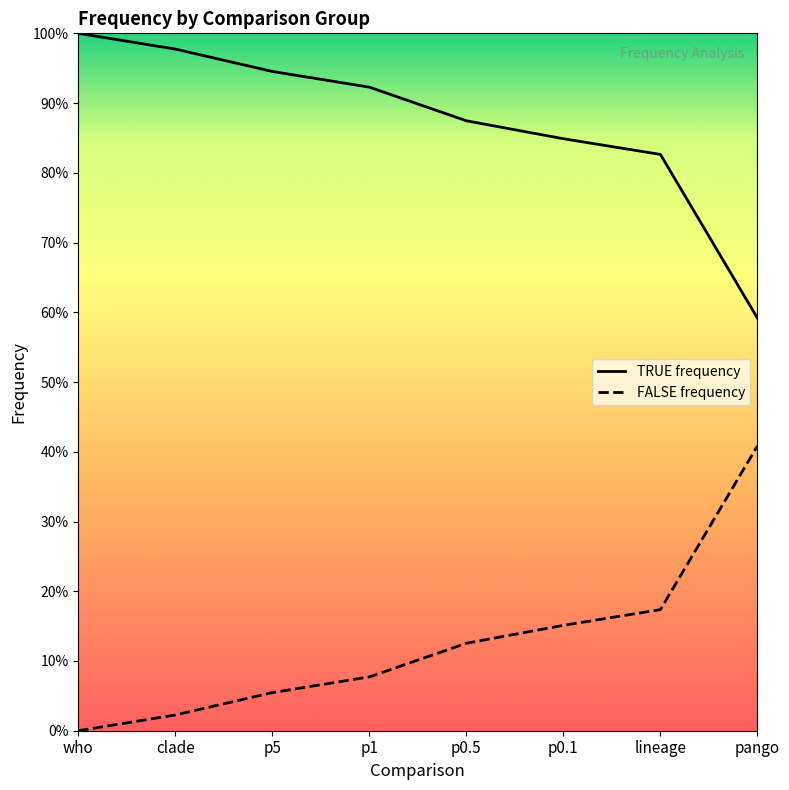

What is the spread (max minus min) of values at p5?

0.9